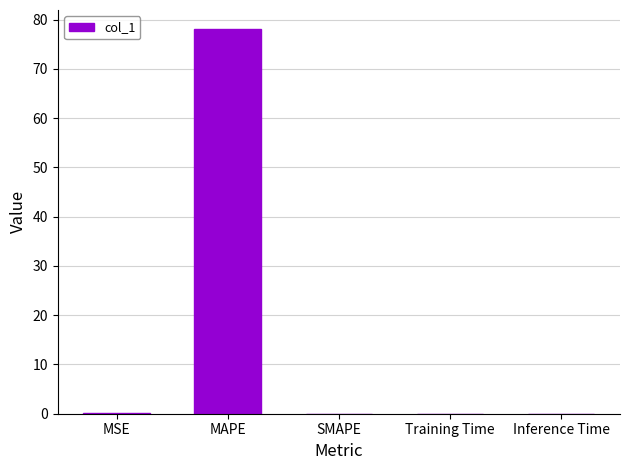

True or false: the data shows 123.6 at MAPE.

False